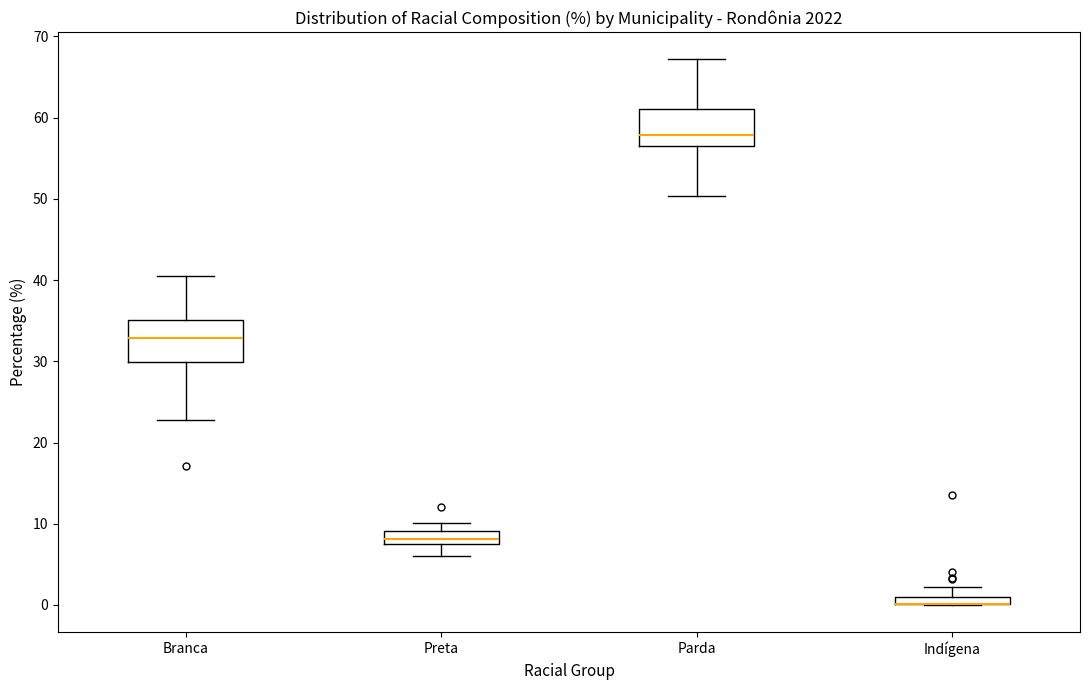

Where is the upper edge of the box for Indígena on the y-axis? The values are not printed on the chart, so give them approximately, as read against the axis.

1